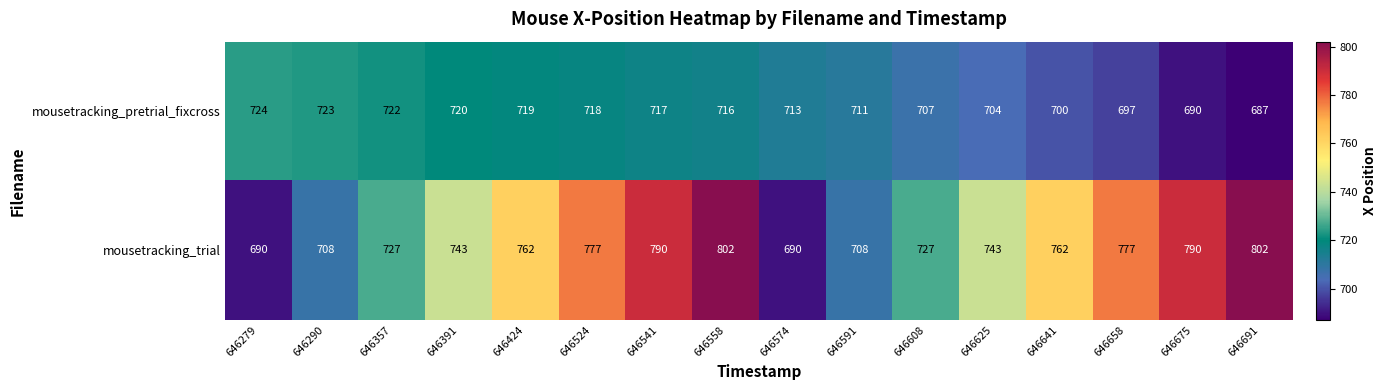

At how many categories does at least one series exceed 800?

2